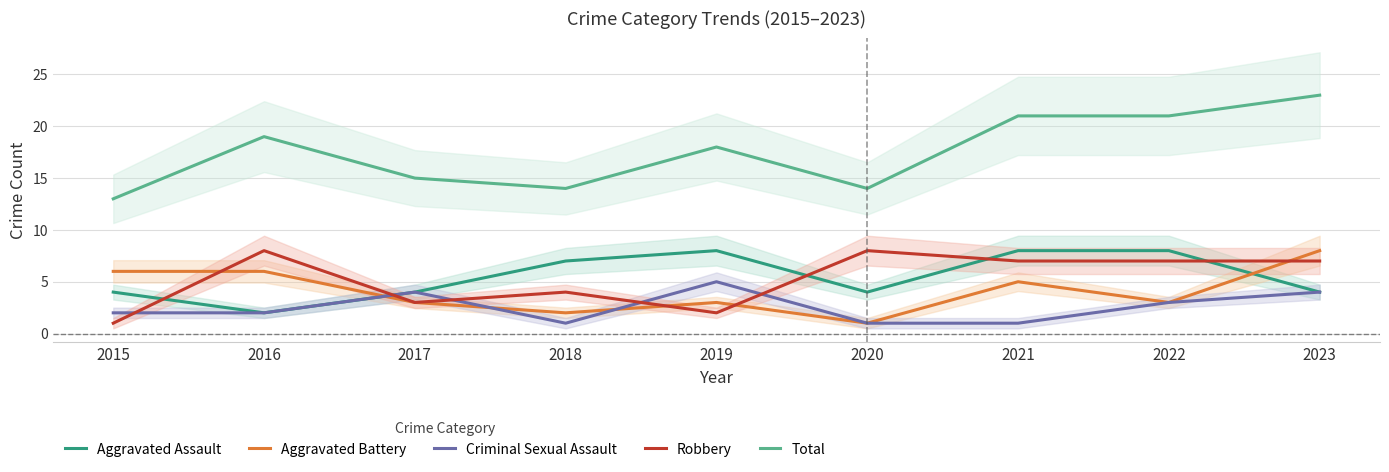

How many interior local peaks does the Aggravated Battery series have?

2